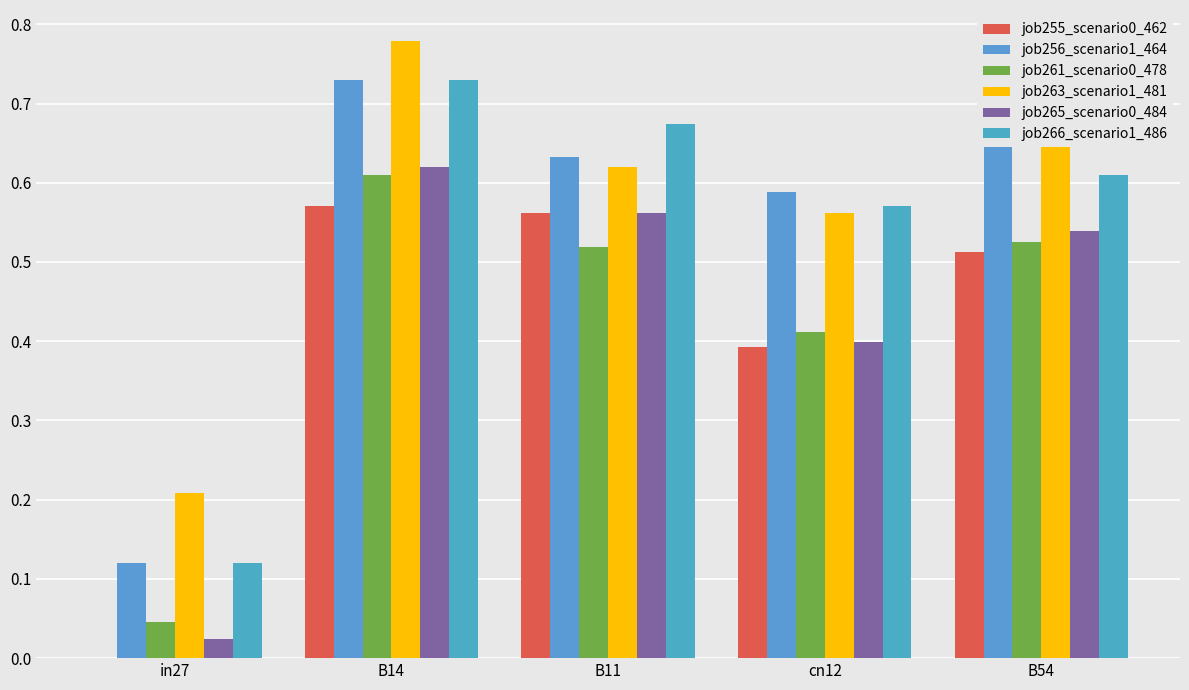

Count the number of data series in this chart.

6